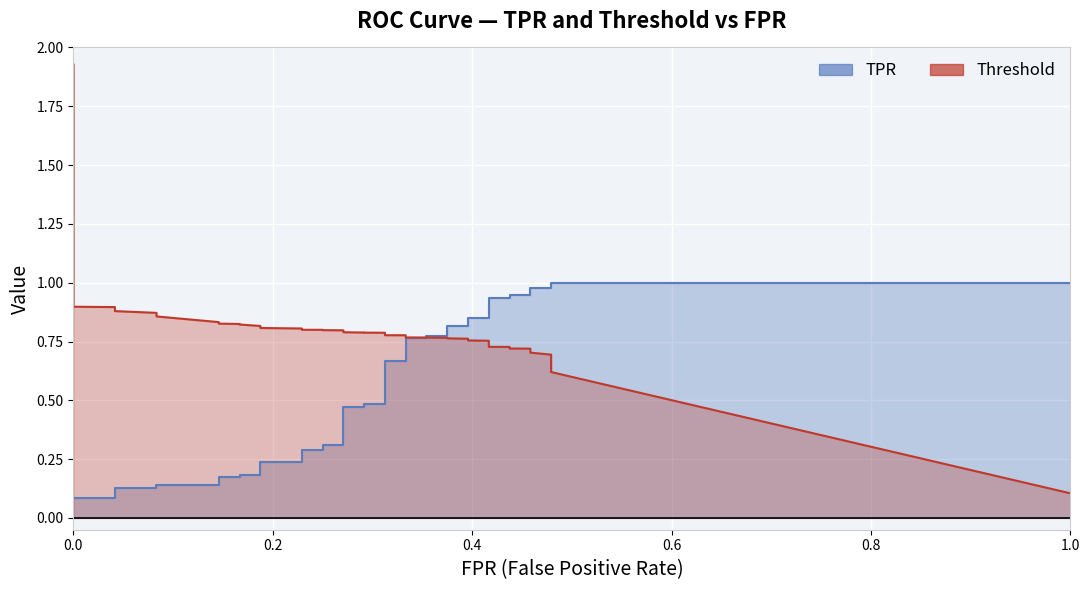

Rank the series by their average value, from lowest to highest.

TPR, Threshold